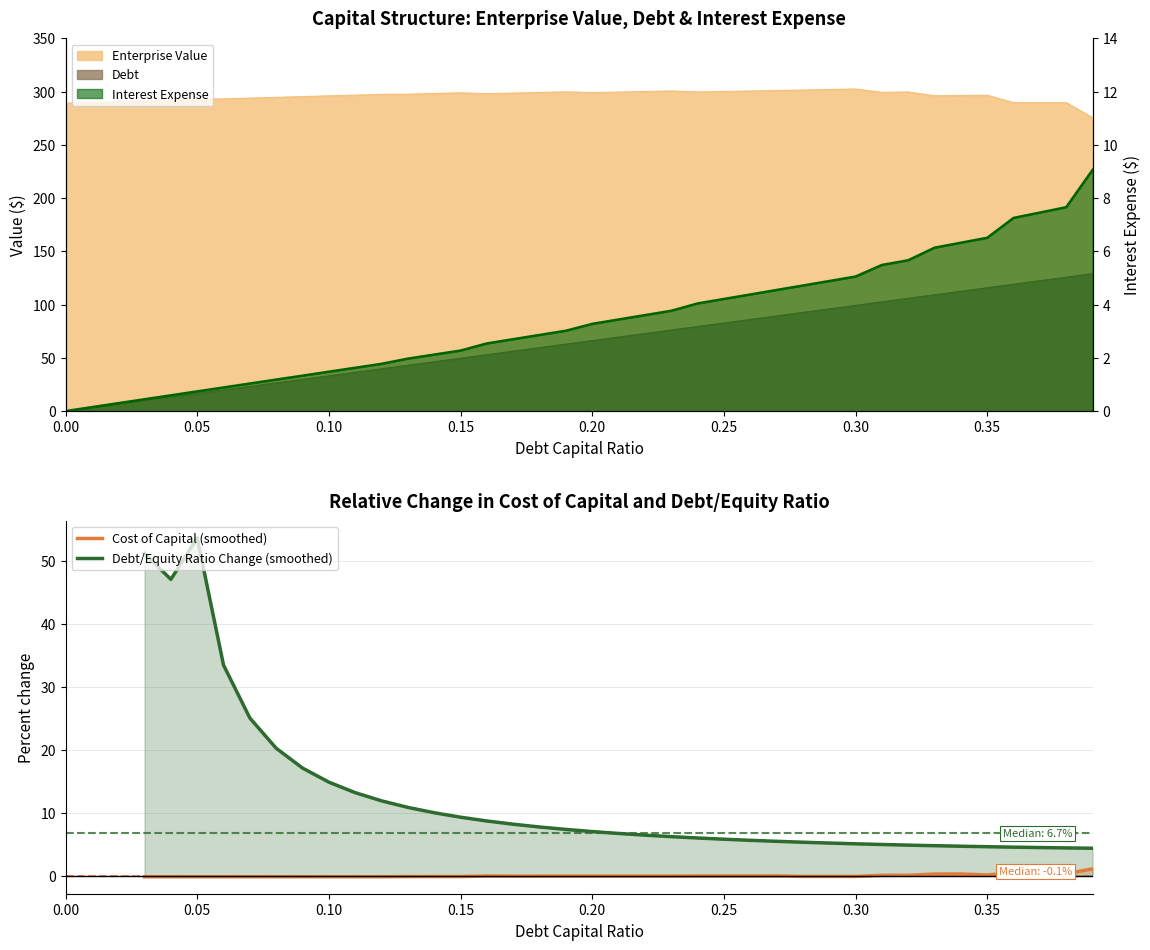

Is it true that Debt/Equity Ratio Change (smoothed) equals nan at 0.00?

False